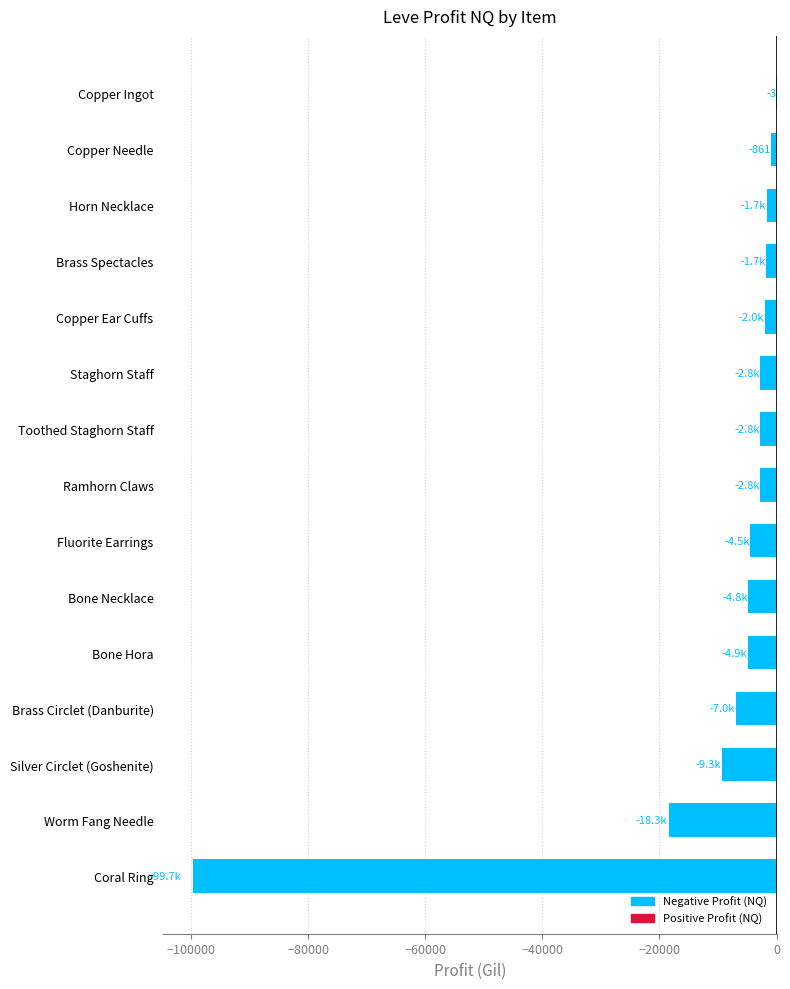

The value at Staghorn Staff is -2765.5. True or false?

True